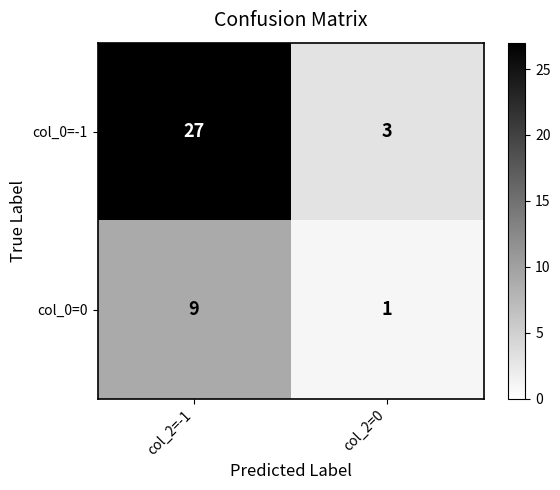

Is it true that col_0=-1 equals 42 at col_2=-1?

False